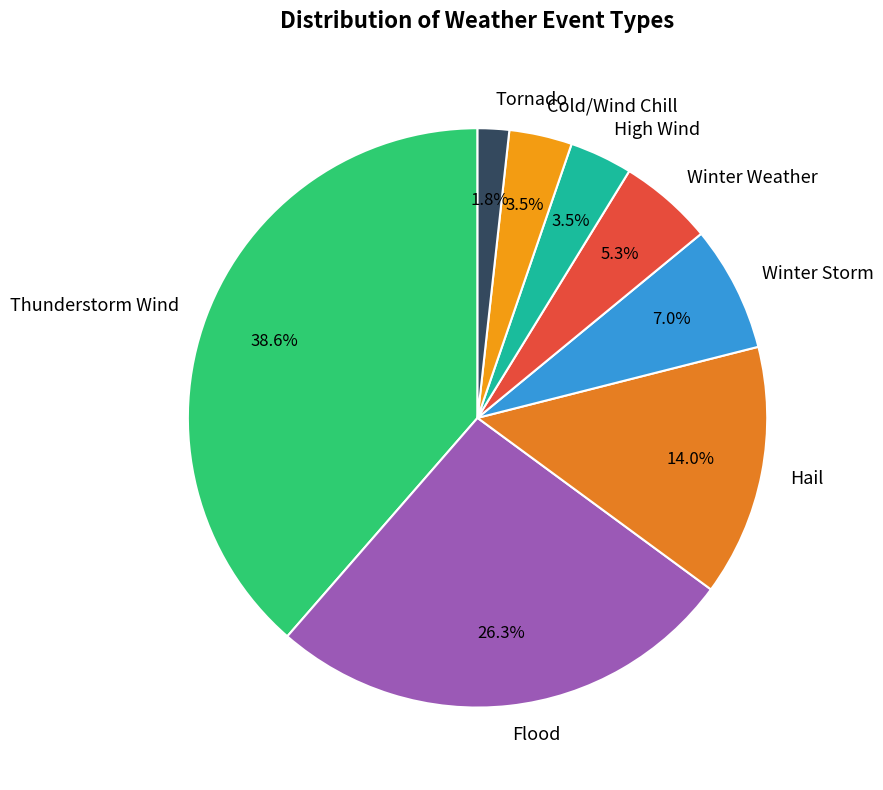

To the nearest percent, what is the difference between the largest and smallest slice percentages?

37%